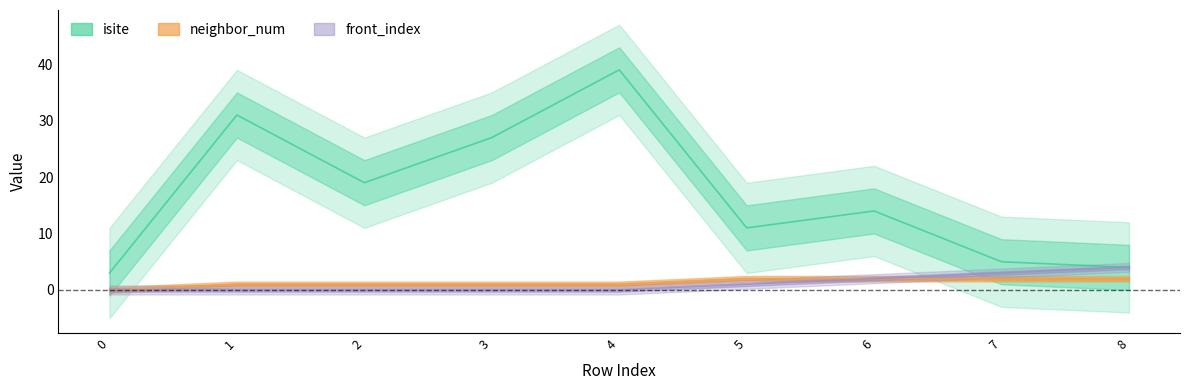

Read the front_index value at 7.

3